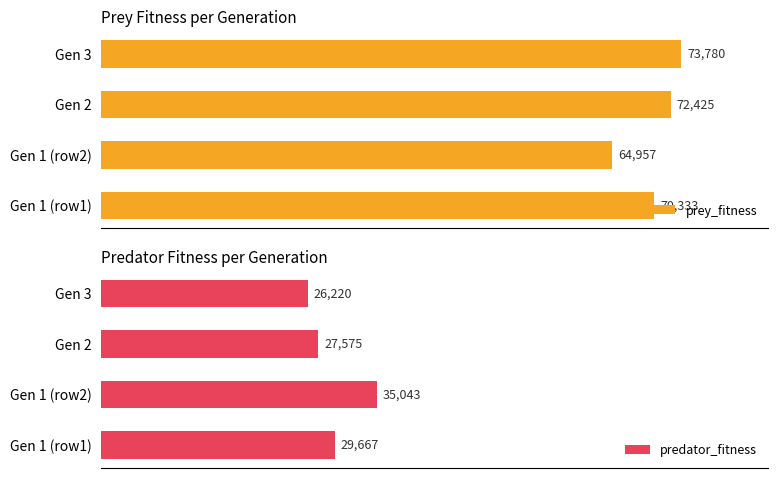

What is the minimum value shown in the chart?

26220